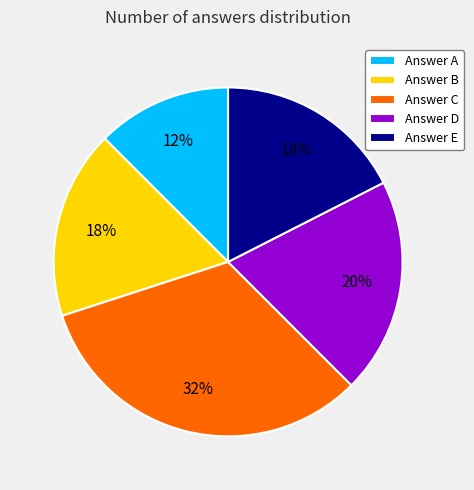

Which slice is the smallest?

Answer A